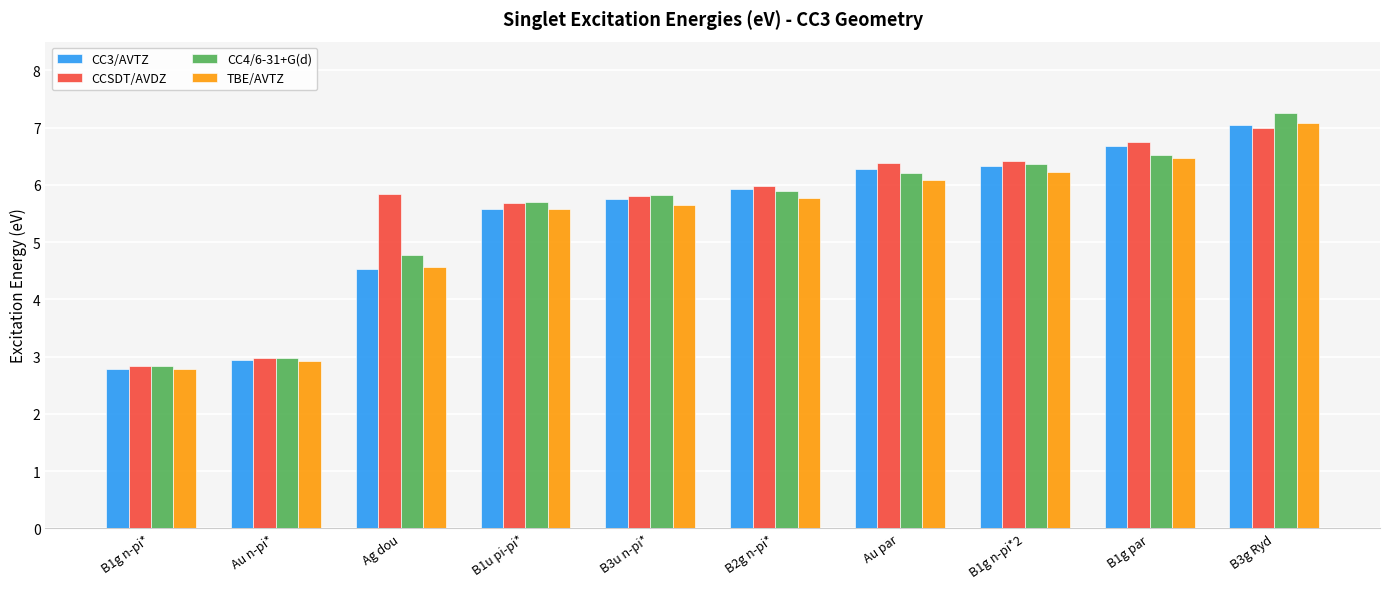

How many values in the CCSDT/AVDZ series are below 5?

2